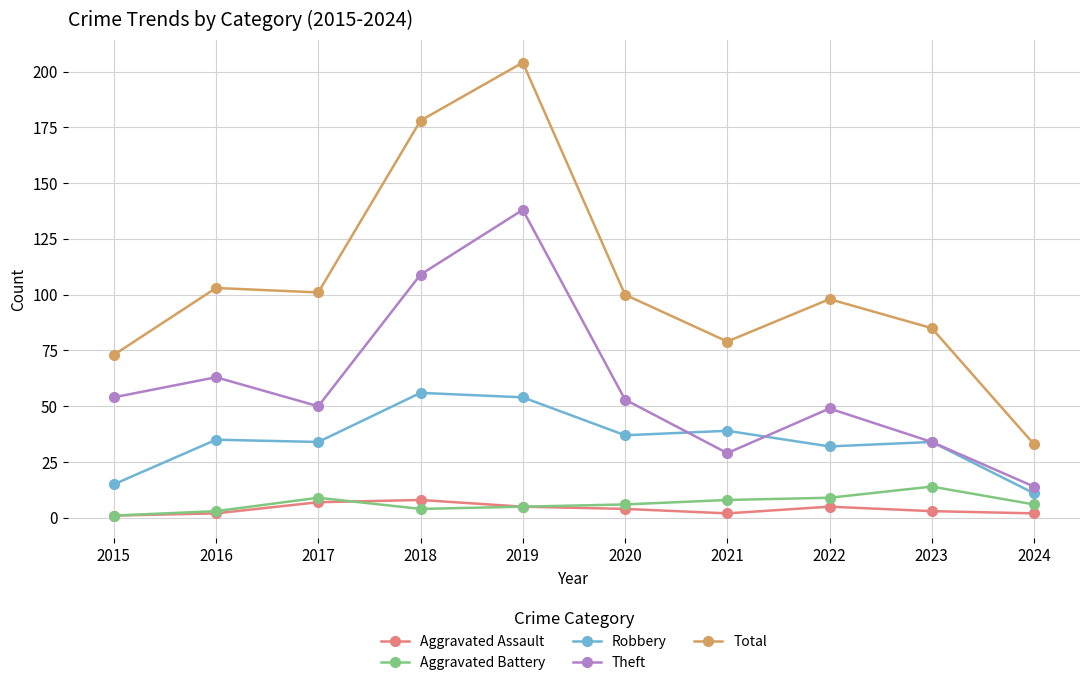

Count the number of data series in this chart.

5